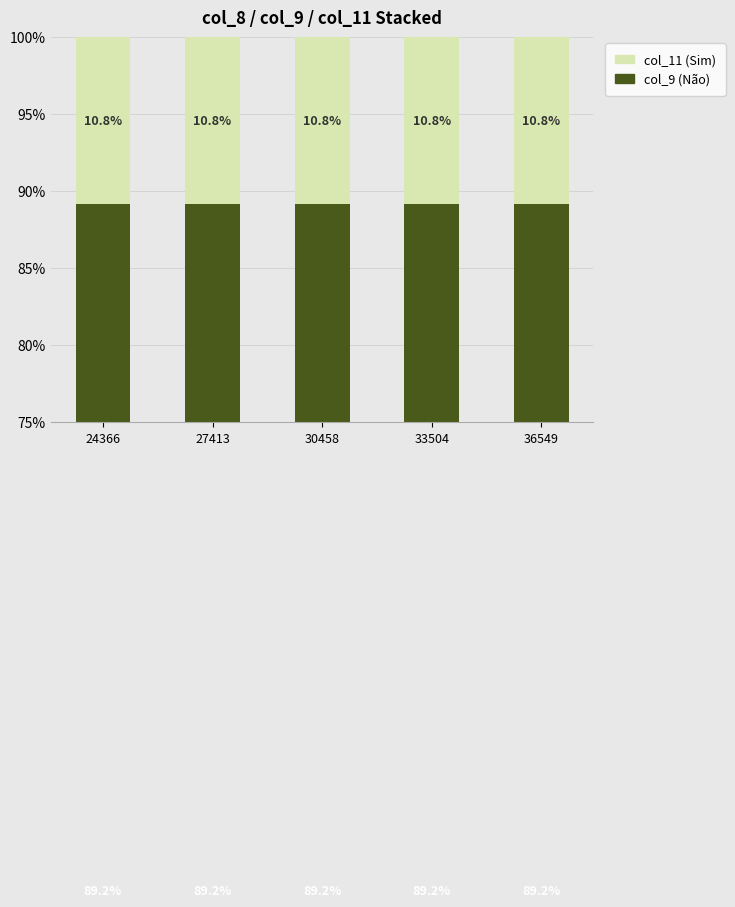

Which category has the lowest value across all series?

33504